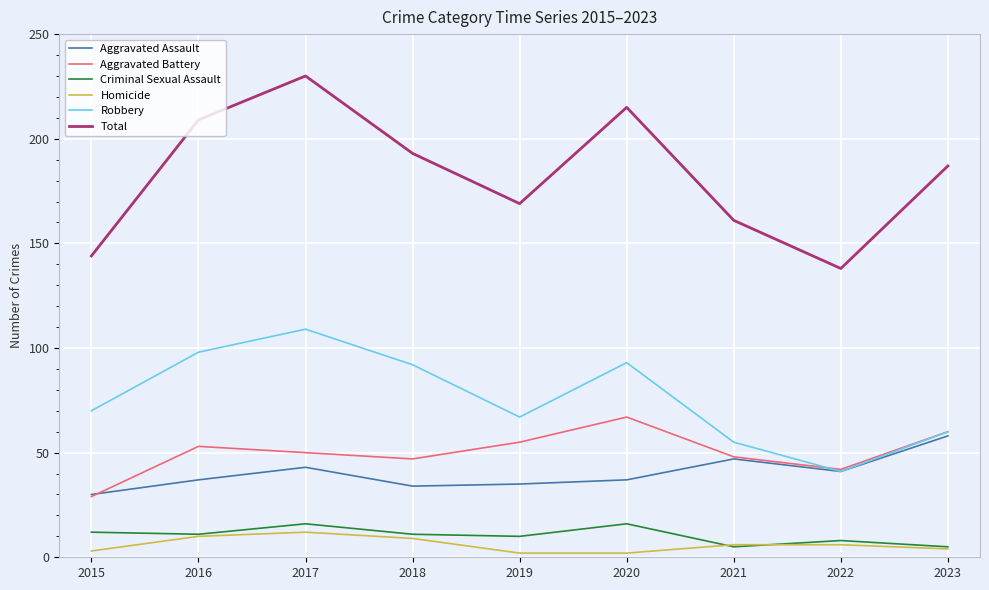

Which series changed the most between 2015 and 2016?

Total